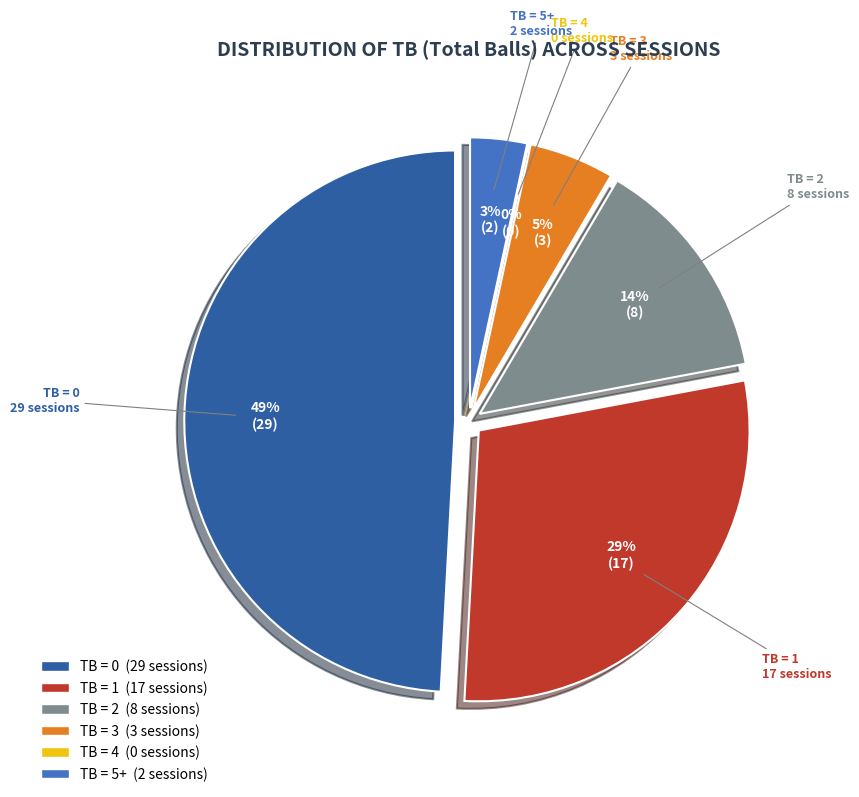

What is the largest slice in the pie chart?

TB=0